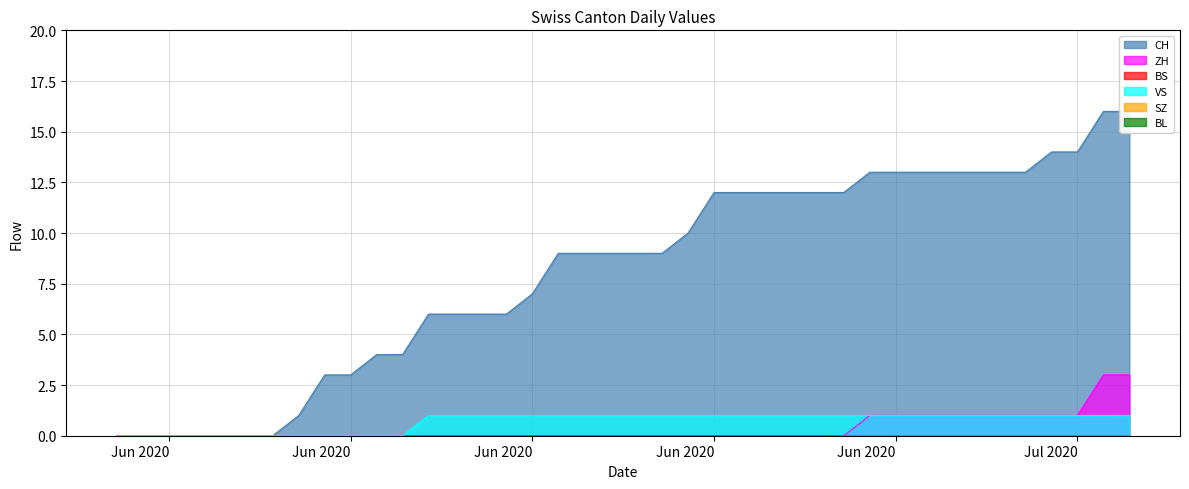

What is the sum of all VS values?

28